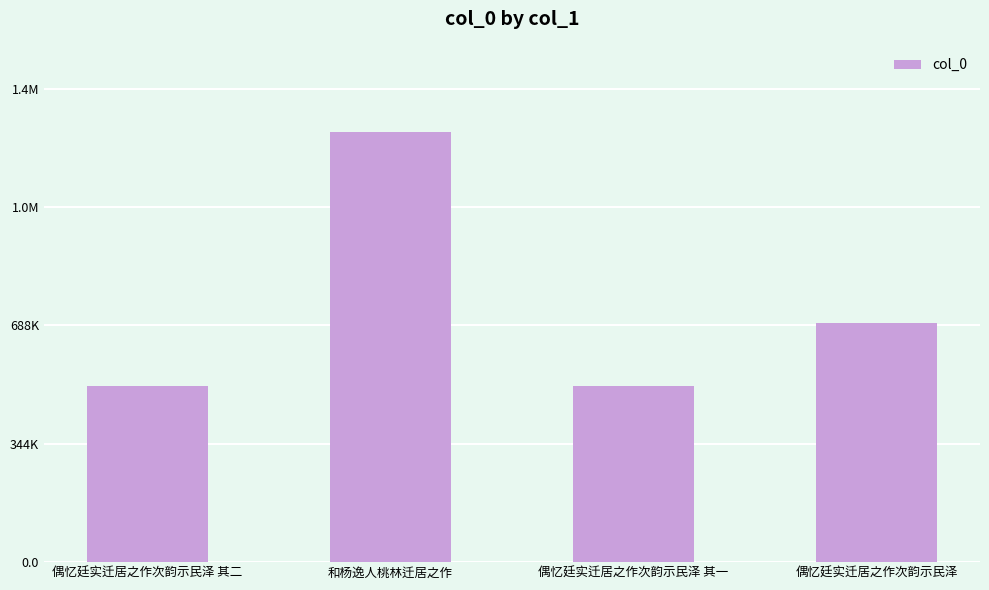

What is the difference between the maximum and minimum values?

739691